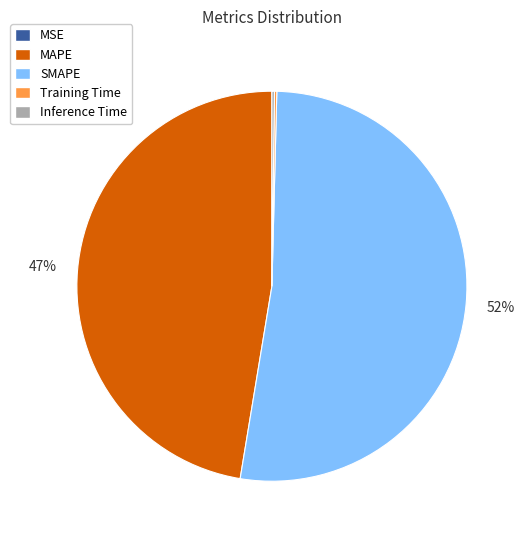

To the nearest percent, what is the average slice percentage?

20%